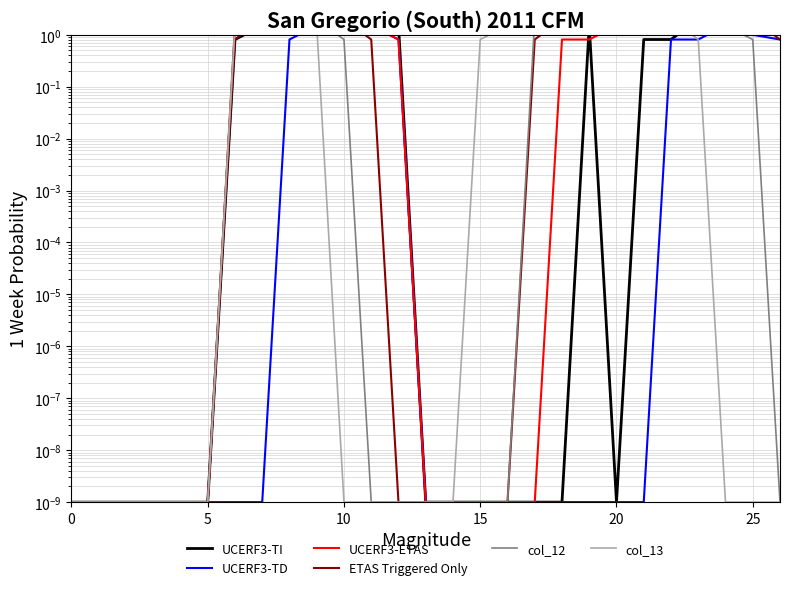

How many series are shown in this chart?

6